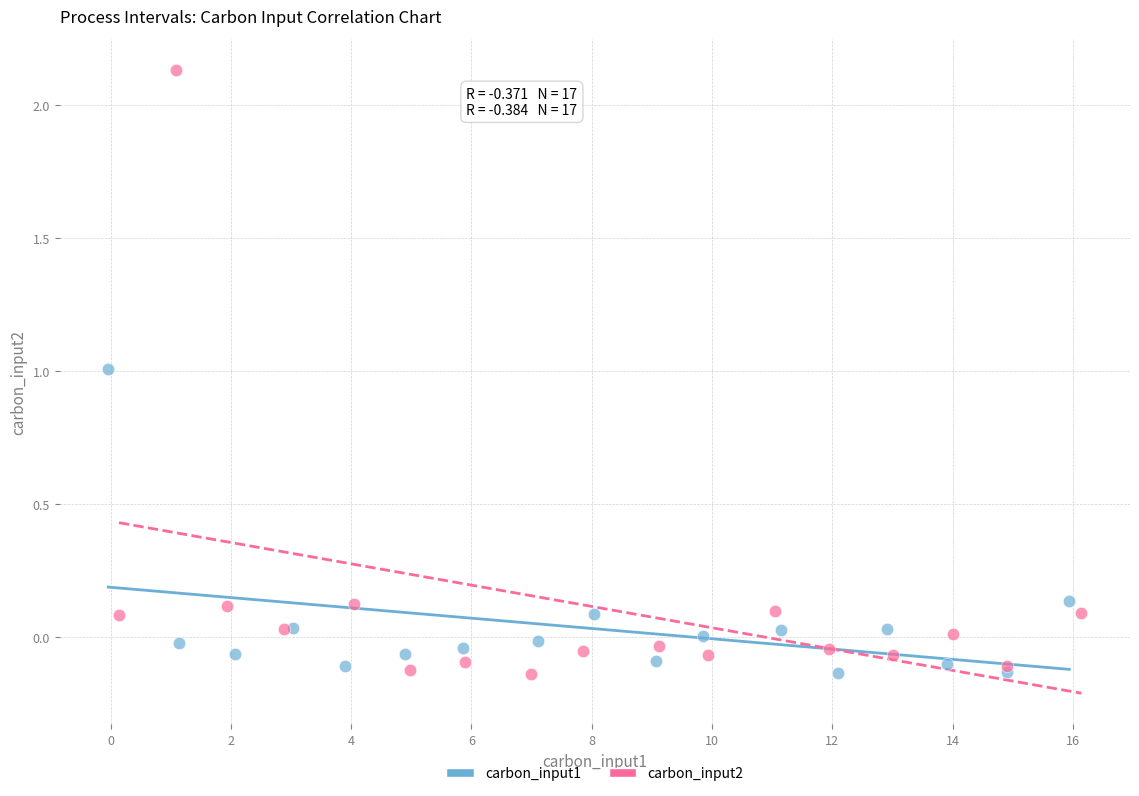

Which series contains the highest Y value?

carbon_input2